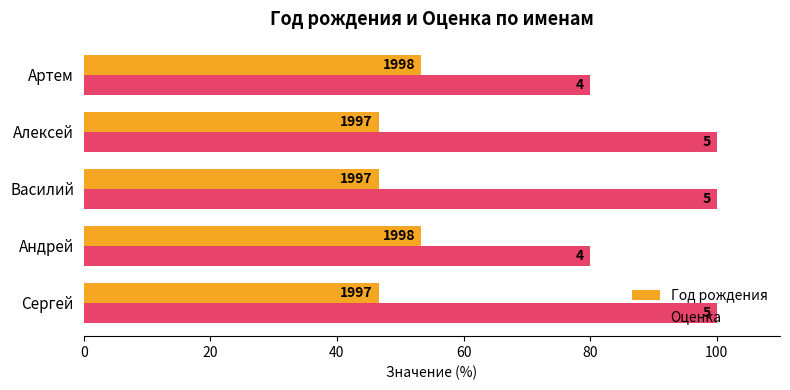

At how many categories does at least one series exceed 67?

5